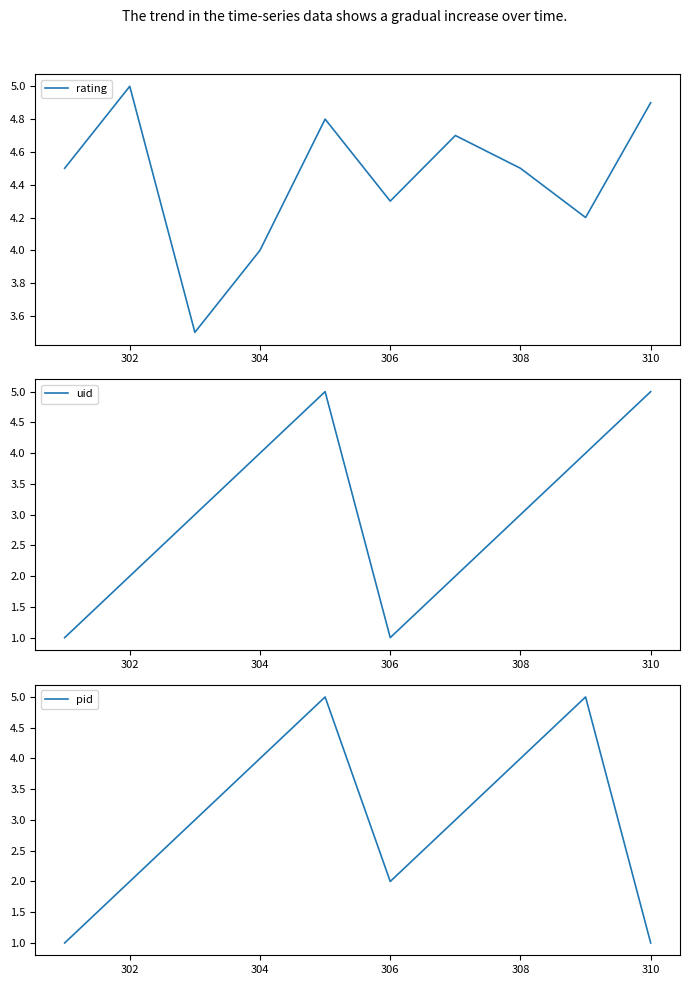

Which category has the highest value in the rating series?

302